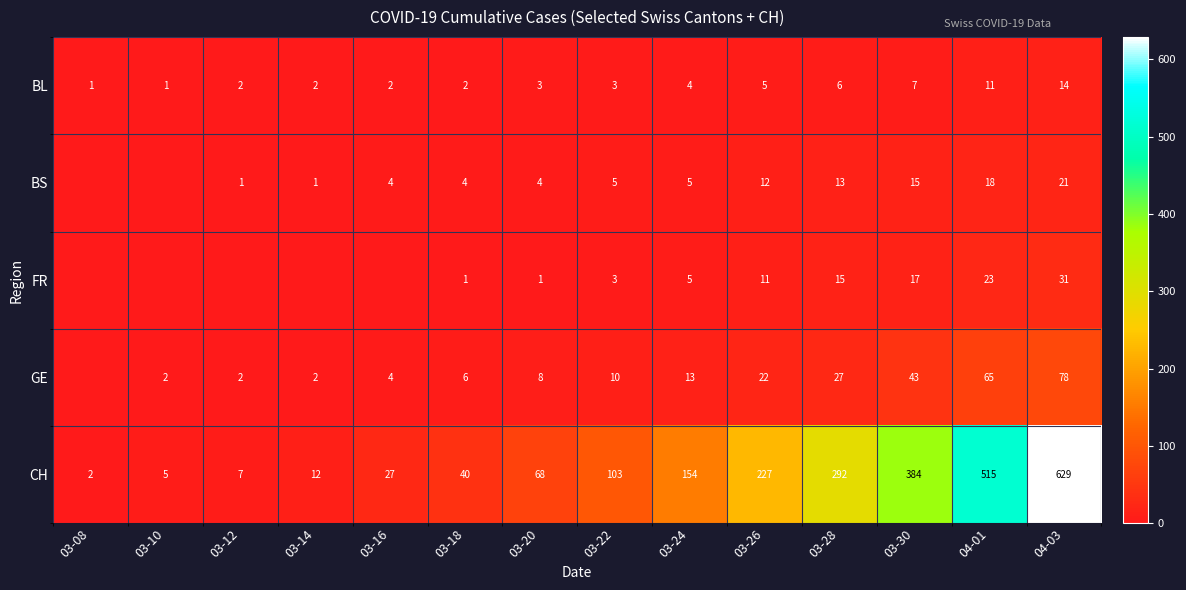

The value of CH at 03-18 is 40. True or false?

True